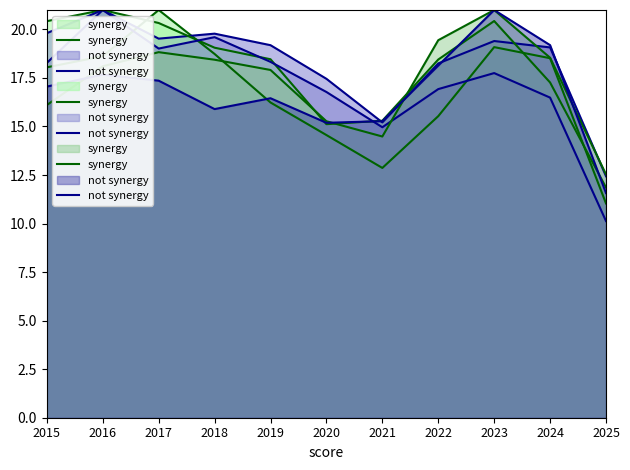

Between 2017 and 2016, which is larger?

2017